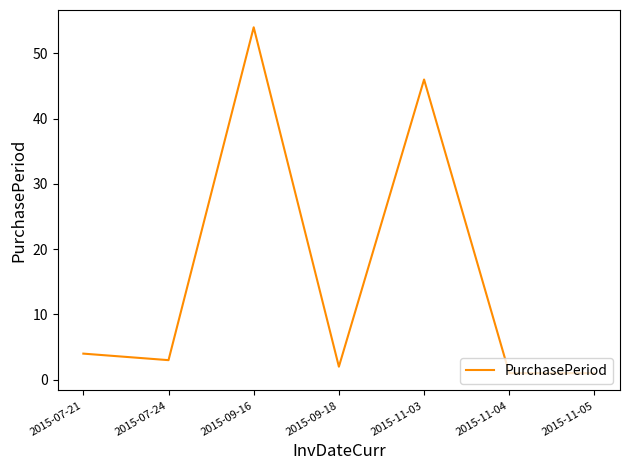

Reading left to right, extract all data points from this chart.

4	3	54	2	46	1	1